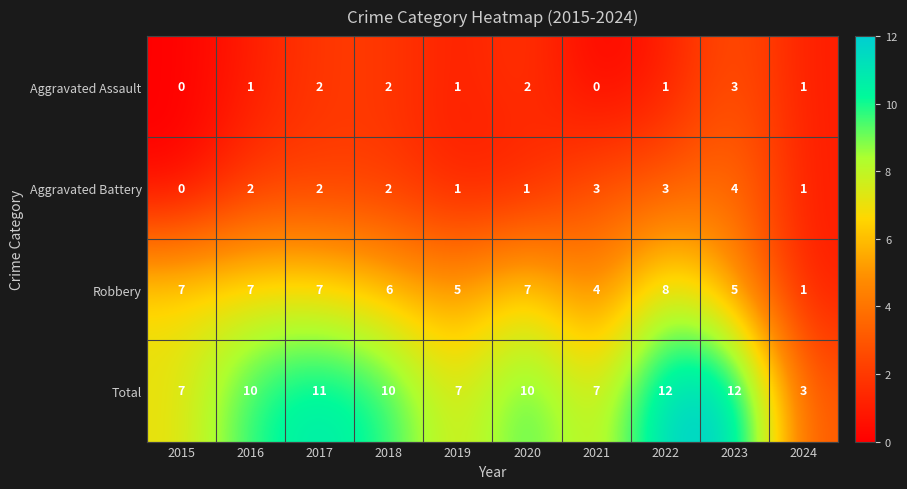

Which category has the highest value in the Aggravated Battery series?

2023